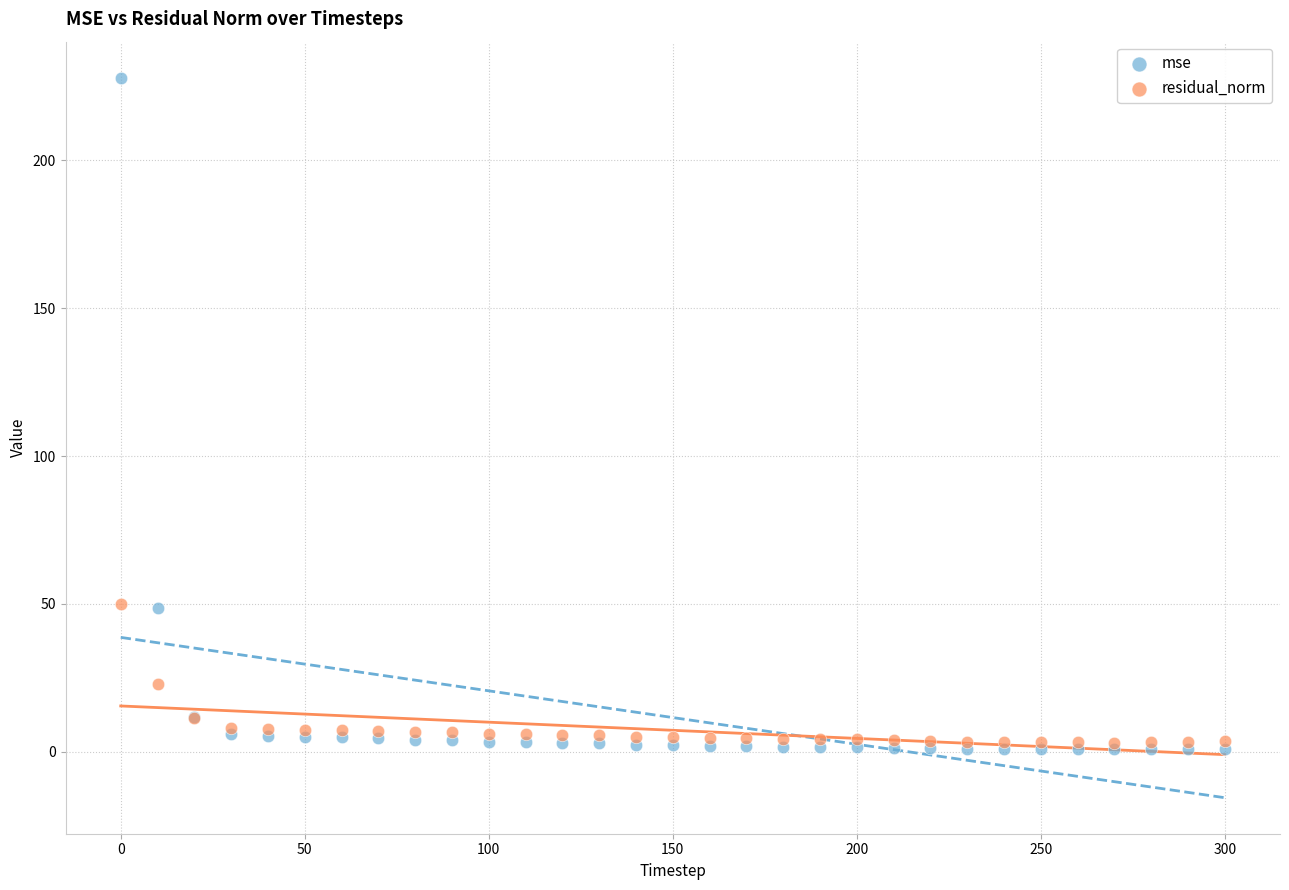

Which series contains the lowest Y value?

mse